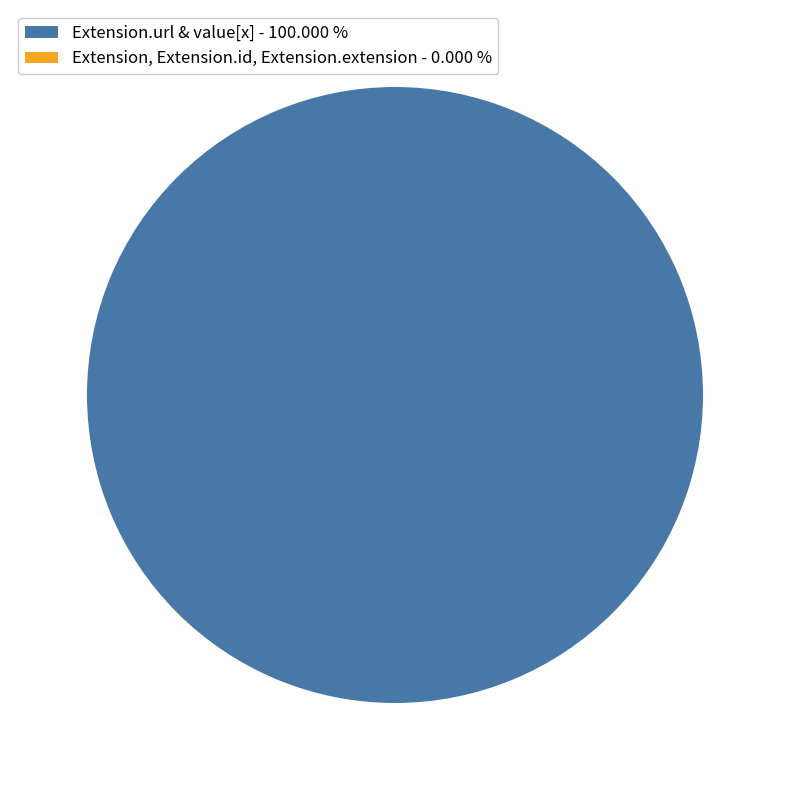

Which category has the biggest portion of the pie?

Extension.url & value[x] - 100.000 %